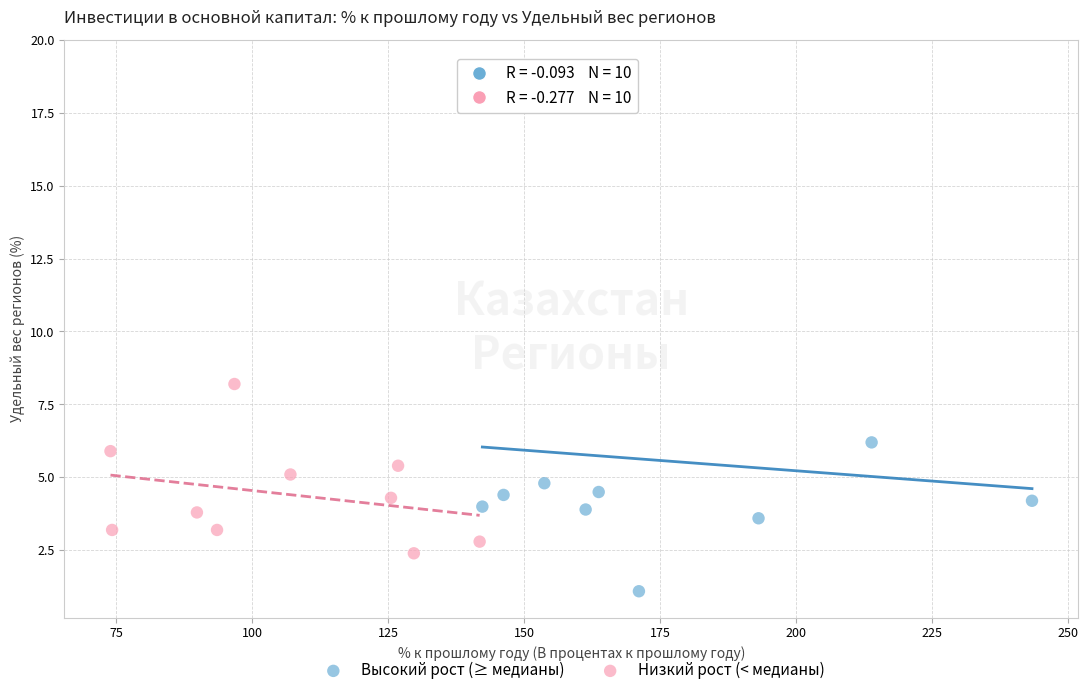

Which series reaches the minimum Y coordinate?

Высокий рост (≥ медианы)